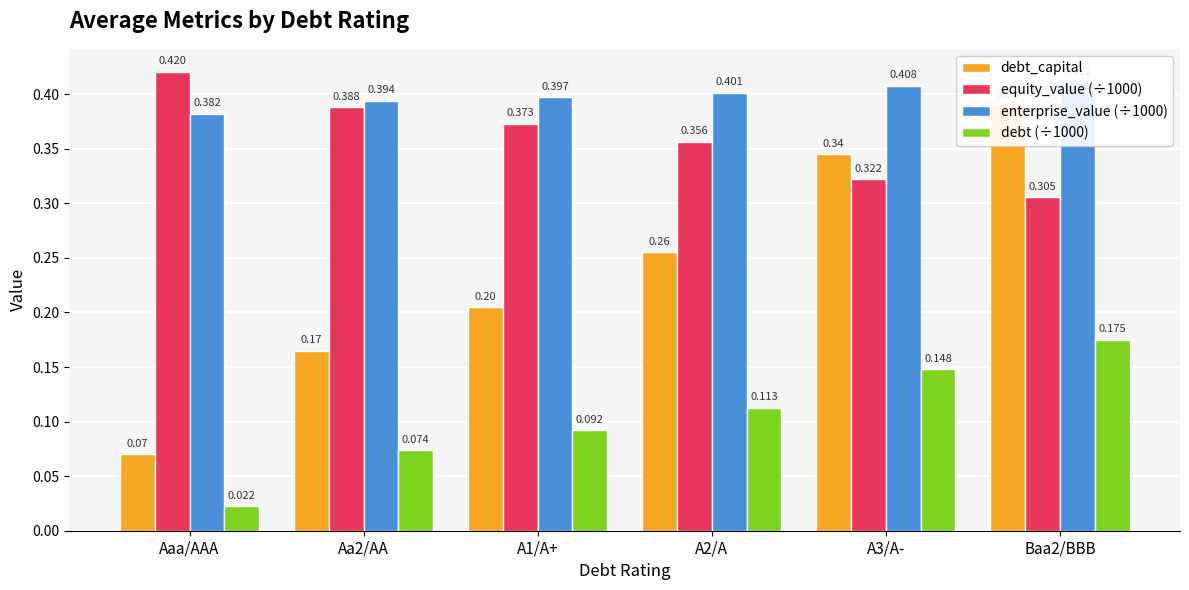

Reading left to right, what are all the values shown in this chart?

debt_capital: Aaa/AAA=0.1	Aa2/AA=0.2	A1/A+=0.2	A2/A=0.3	A3/A-=0.3	Baa2/BBB=0.4
equity_value (÷1000): Aaa/AAA=0.4	Aa2/AA=0.4	A1/A+=0.4	A2/A=0.4	A3/A-=0.3	Baa2/BBB=0.3
enterprise_value (÷1000): Aaa/AAA=0.4	Aa2/AA=0.4	A1/A+=0.4	A2/A=0.4	A3/A-=0.4	Baa2/BBB=0.4
debt (÷1000): Aaa/AAA=0.0	Aa2/AA=0.1	A1/A+=0.1	A2/A=0.1	A3/A-=0.1	Baa2/BBB=0.2